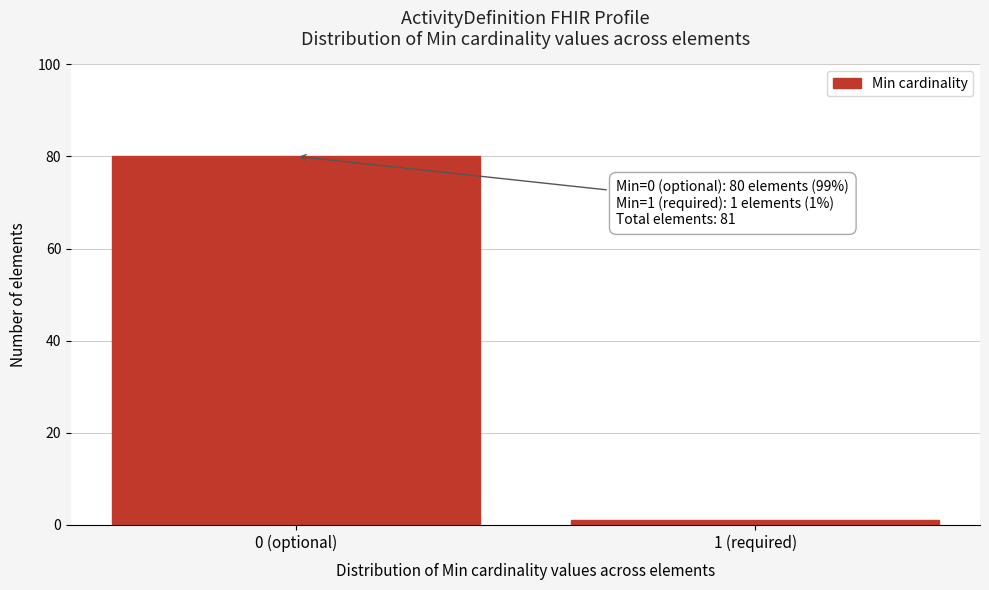

Reading right to left, list all the values displayed in this chart.

1	80